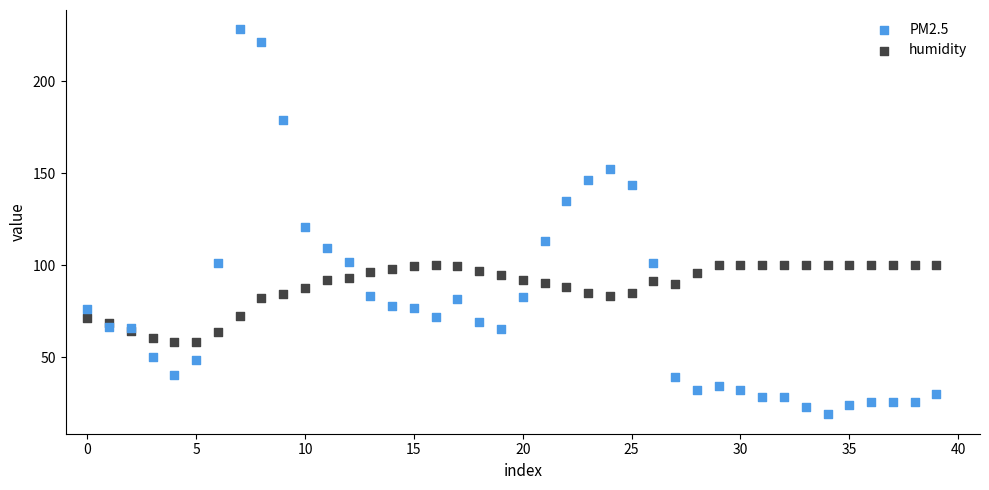

Which series reaches the maximum Y coordinate?

PM2.5